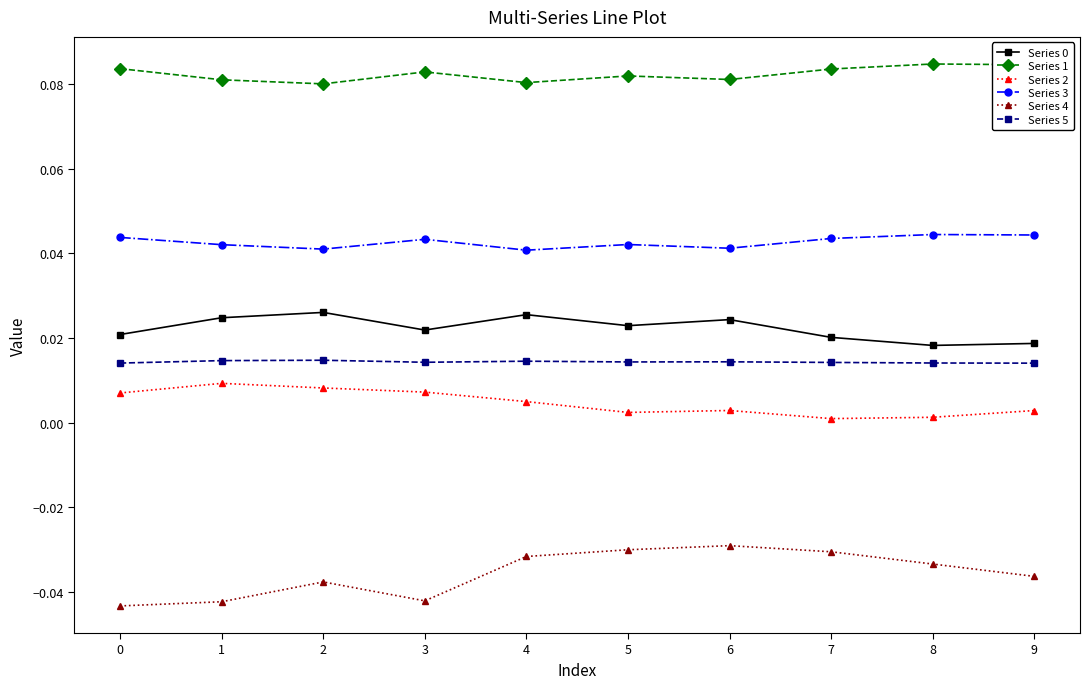

Which series has the largest total across all categories?

Series 1